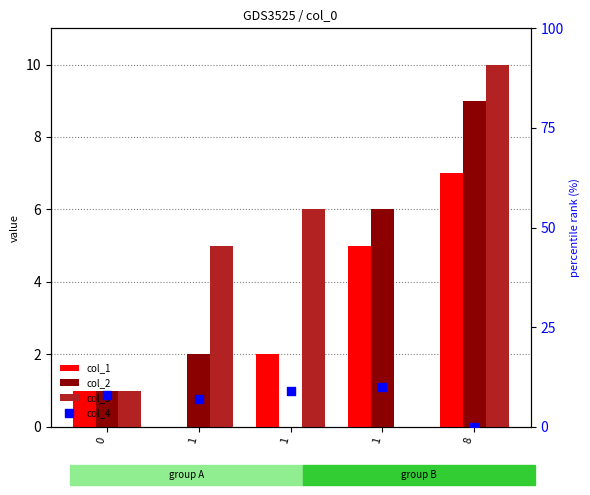

Which series reaches the maximum Y coordinate?

col_3